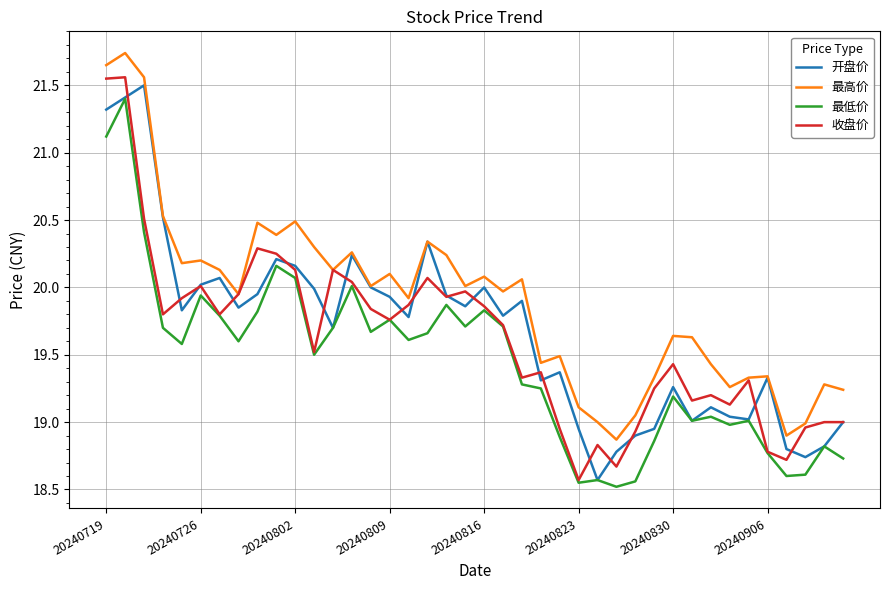

What is the lowest value of the 最低价 series?

18.5